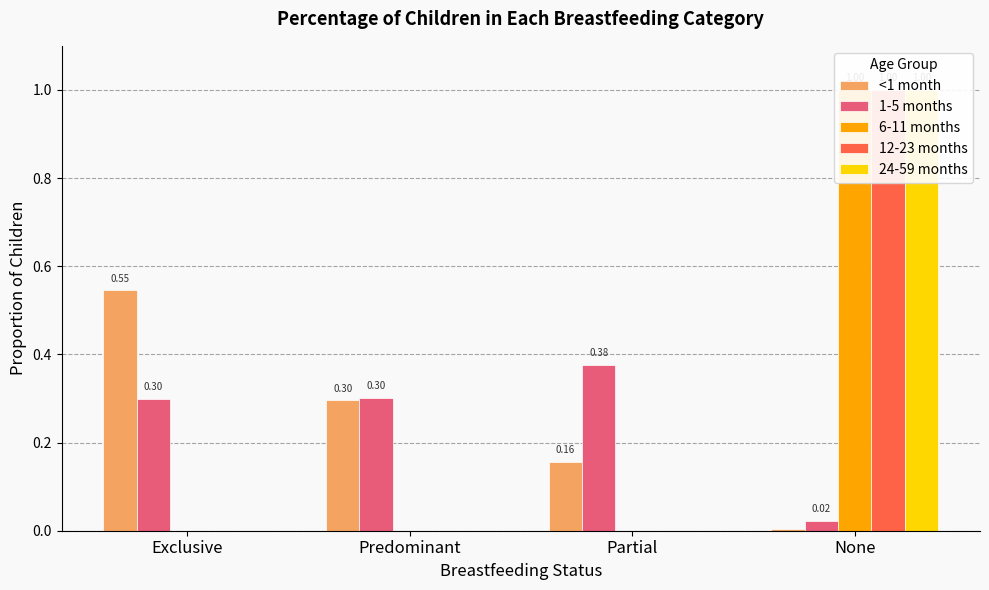

True or false: <1 month has a value of 0.0 at None.

True